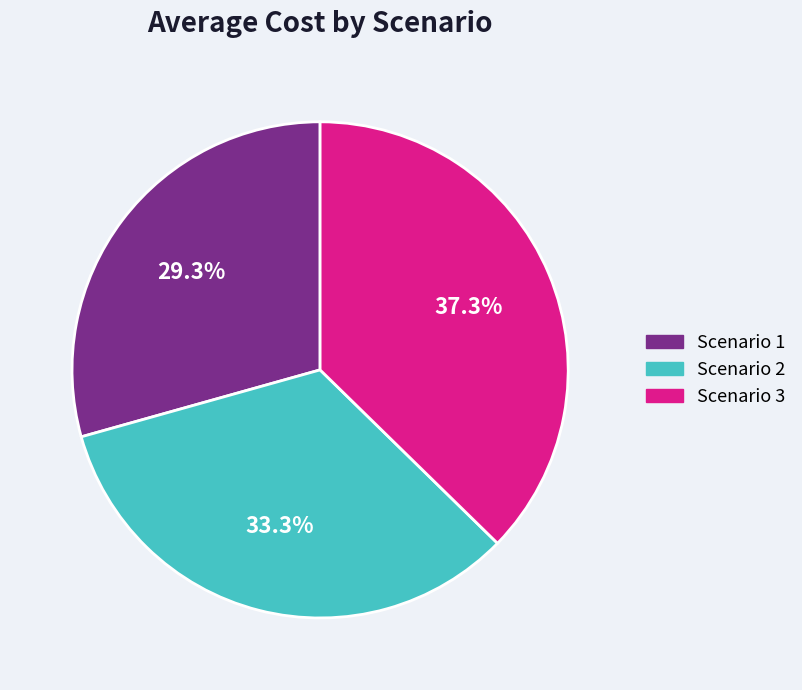

What is the smallest slice in the pie chart?

Scenario 1